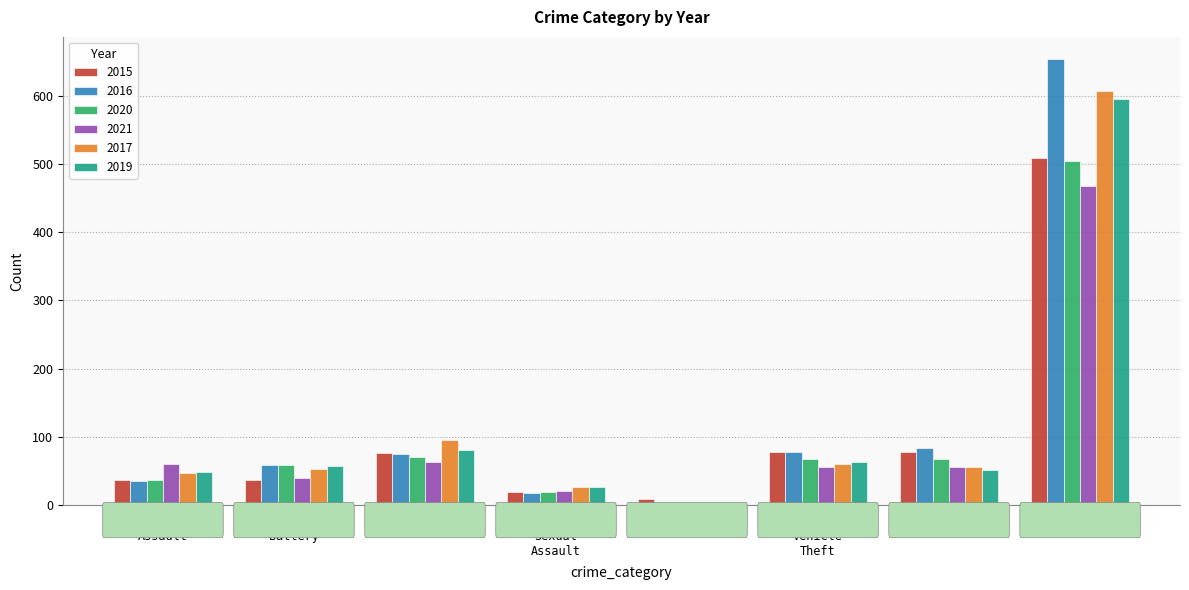

What are all the series names shown in the legend?

2015, 2016, 2020, 2021, 2017, 2019